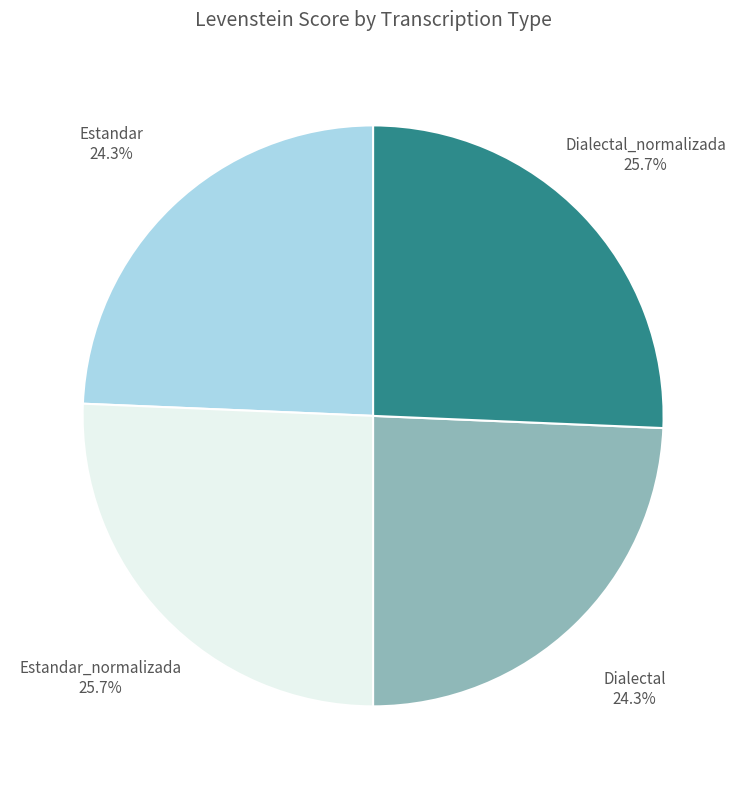

How much of the chart is everything except Estandar_normalizada?

74.3%